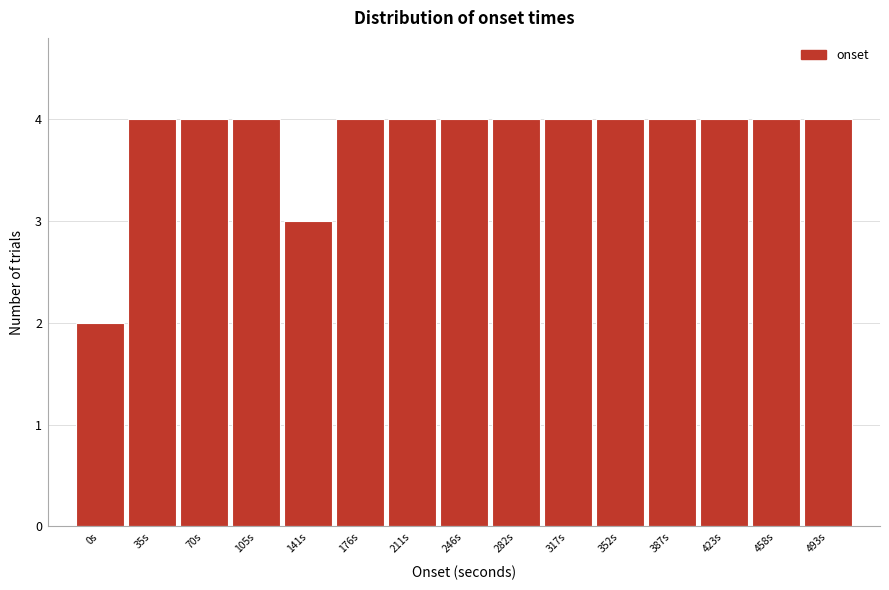

Reading right to left, what are all the values shown in this chart?

493s=4	458s=4	423s=4	387s=4	352s=4	317s=4	282s=4	246s=4	211s=4	176s=4	141s=3	105s=4	70s=4	35s=4	0s=2